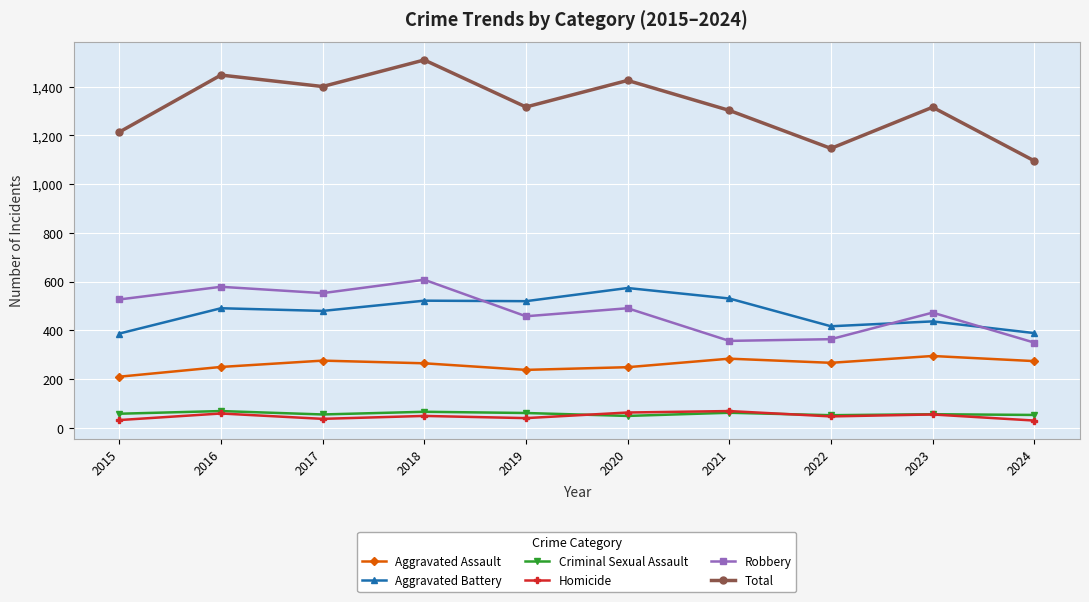

In Criminal Sexual Assault, how many points are lower than both neighbors (excluding endpoints)?

3